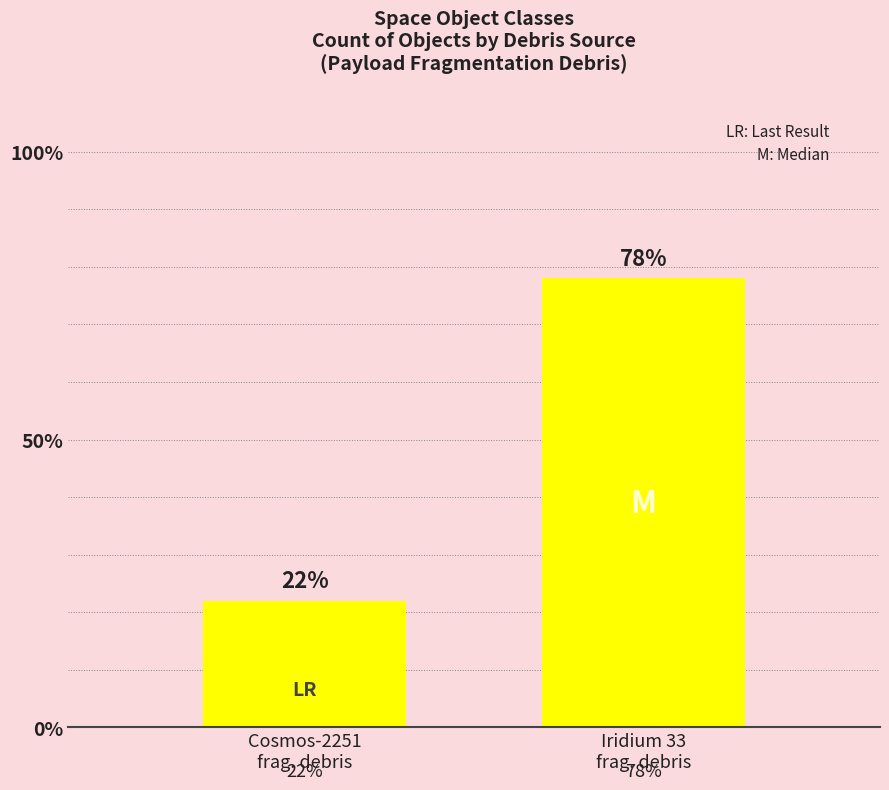

What is the change in value from Cosmos-2251
frag. debris to Iridium 33
frag. debris?

+56